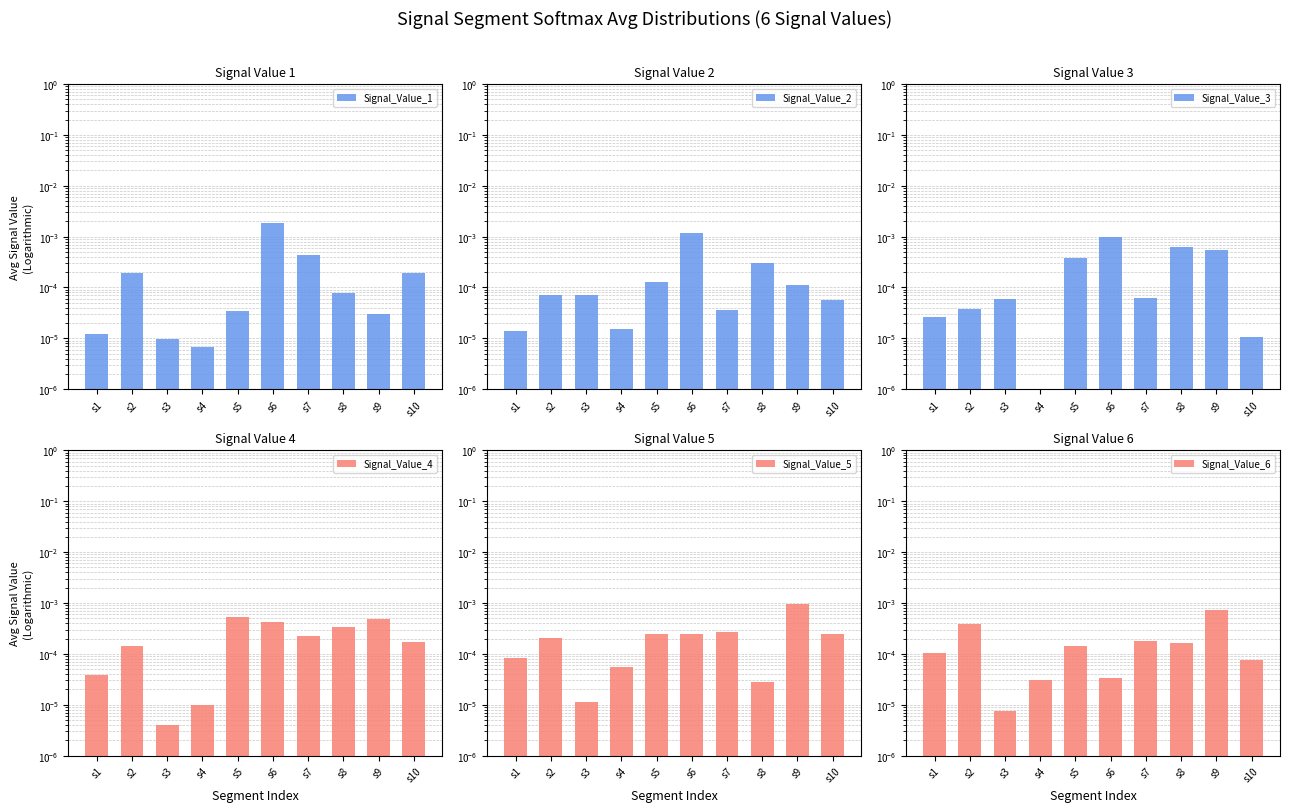

Which series changed the most between s5 and s6?

Signal_Value_1